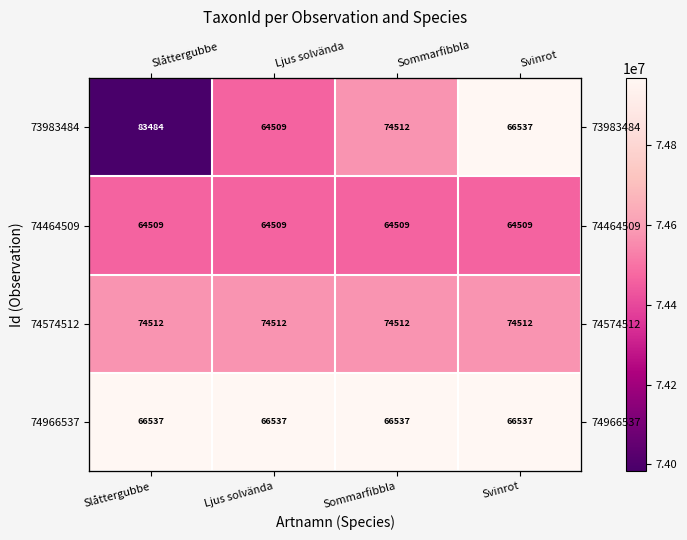

What is the maximum value shown in the chart?

74966537